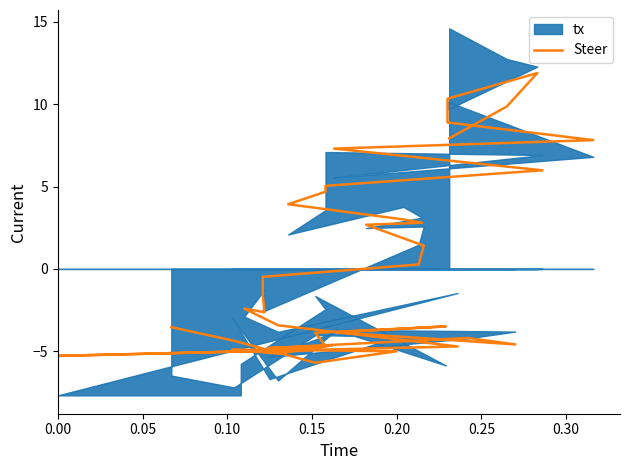

How many lines are shown in the chart?

1